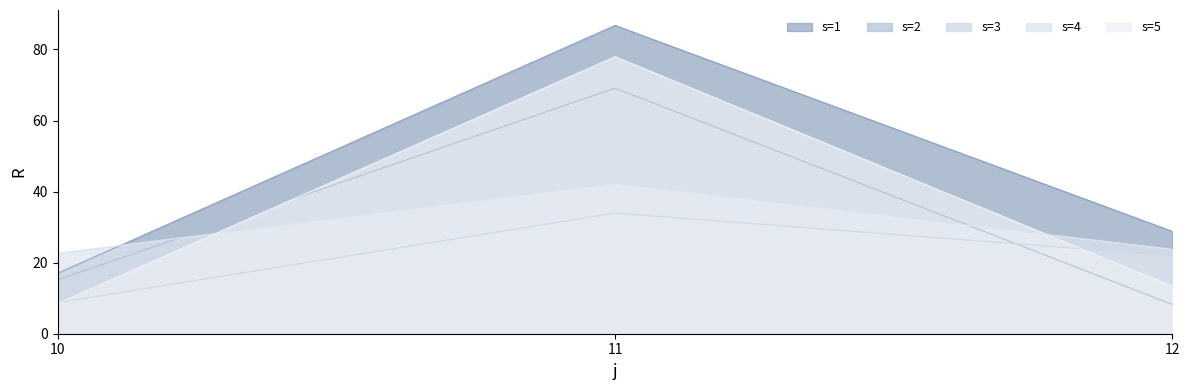

How many lines are shown in the chart?

5